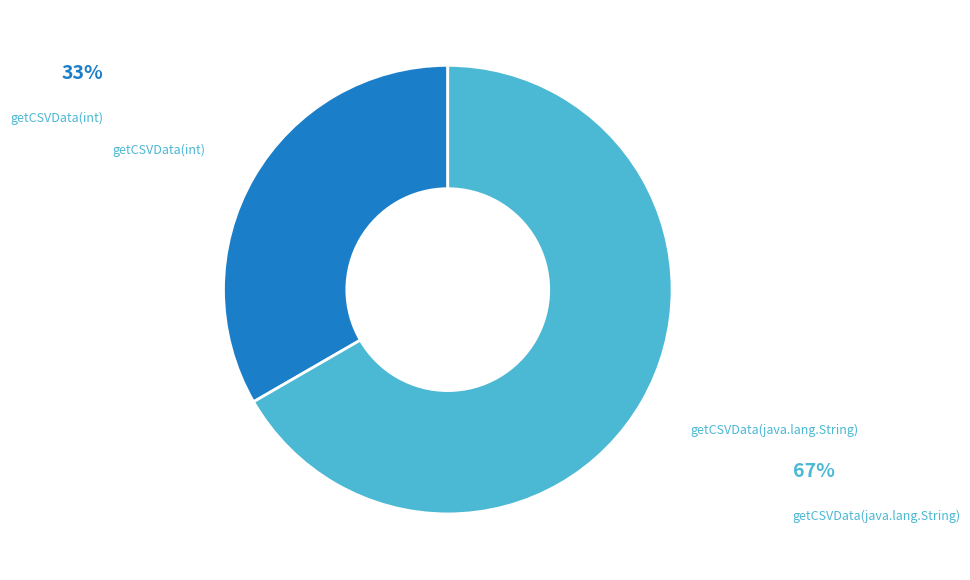

Which category has the smallest portion of the pie?

getCSVData(int)